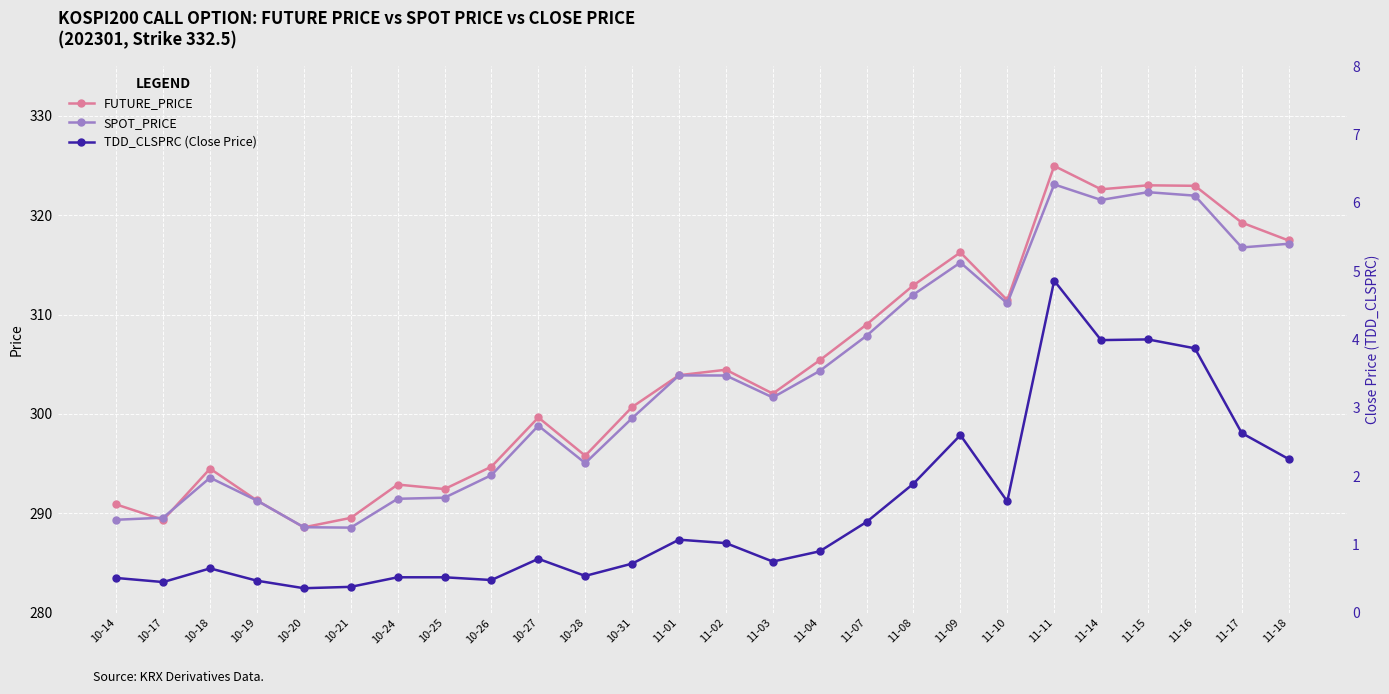

At which category does TDD_CLSPRC (Close Price) reach its first local peak?

10-18